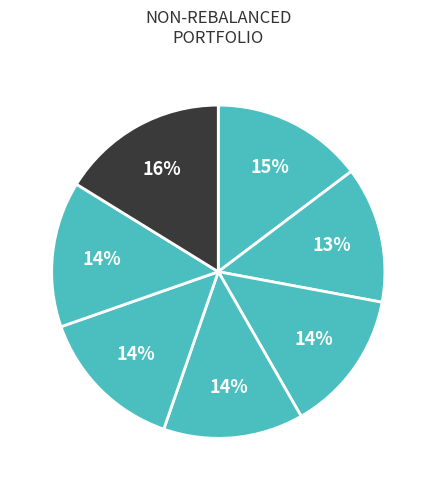

How many segments does this pie chart have?

7